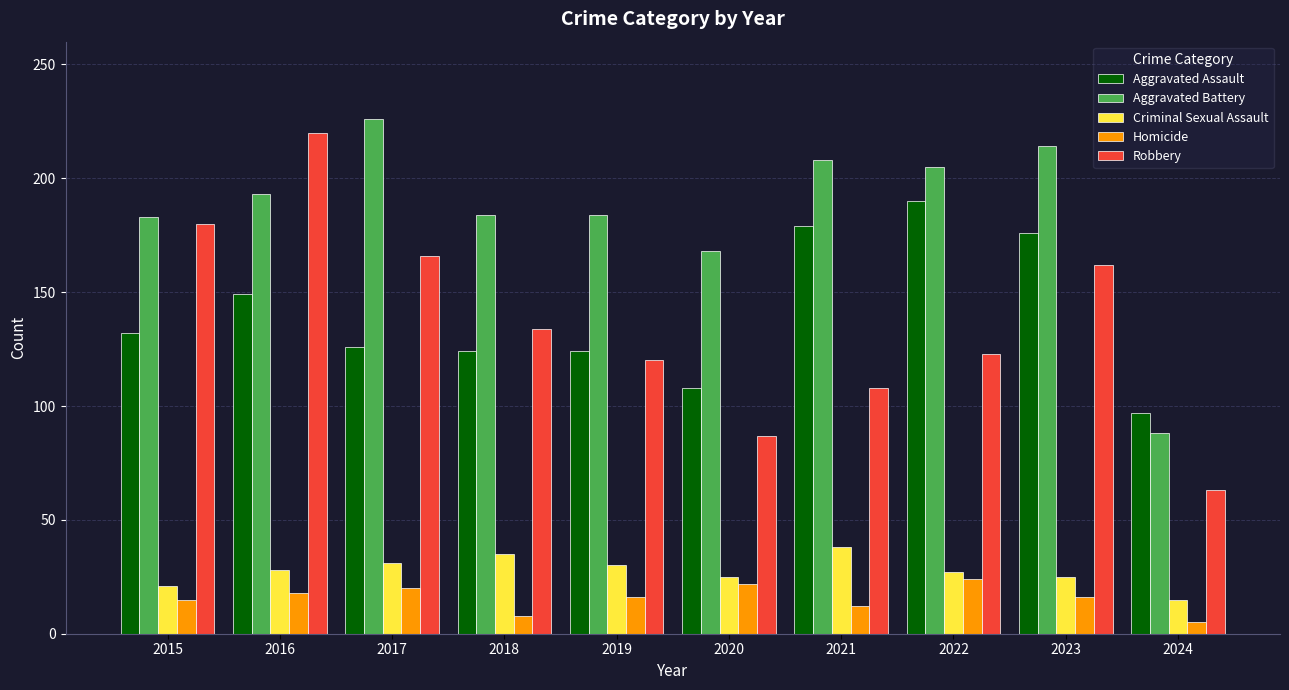

What is the sum of the Aggravated Battery values at 2022 and 2017?

431